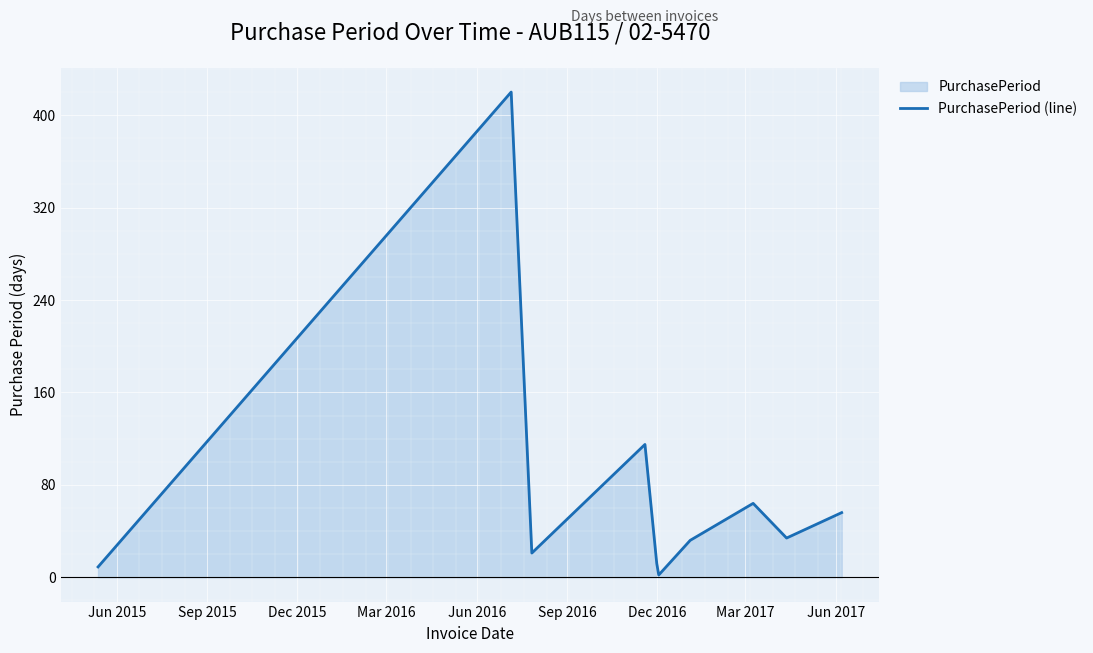

True or false: there are more than 2 points higher than both neighbors.

True